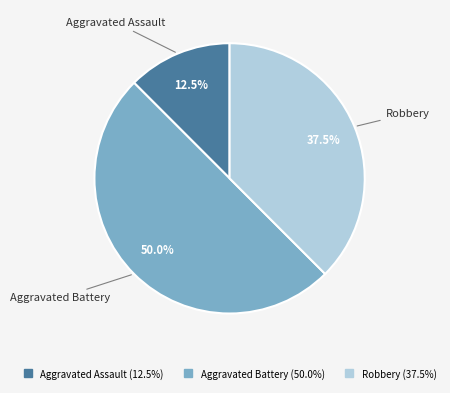

Is the sum of Aggravated Assault and Aggravated Battery greater than half?

Yes